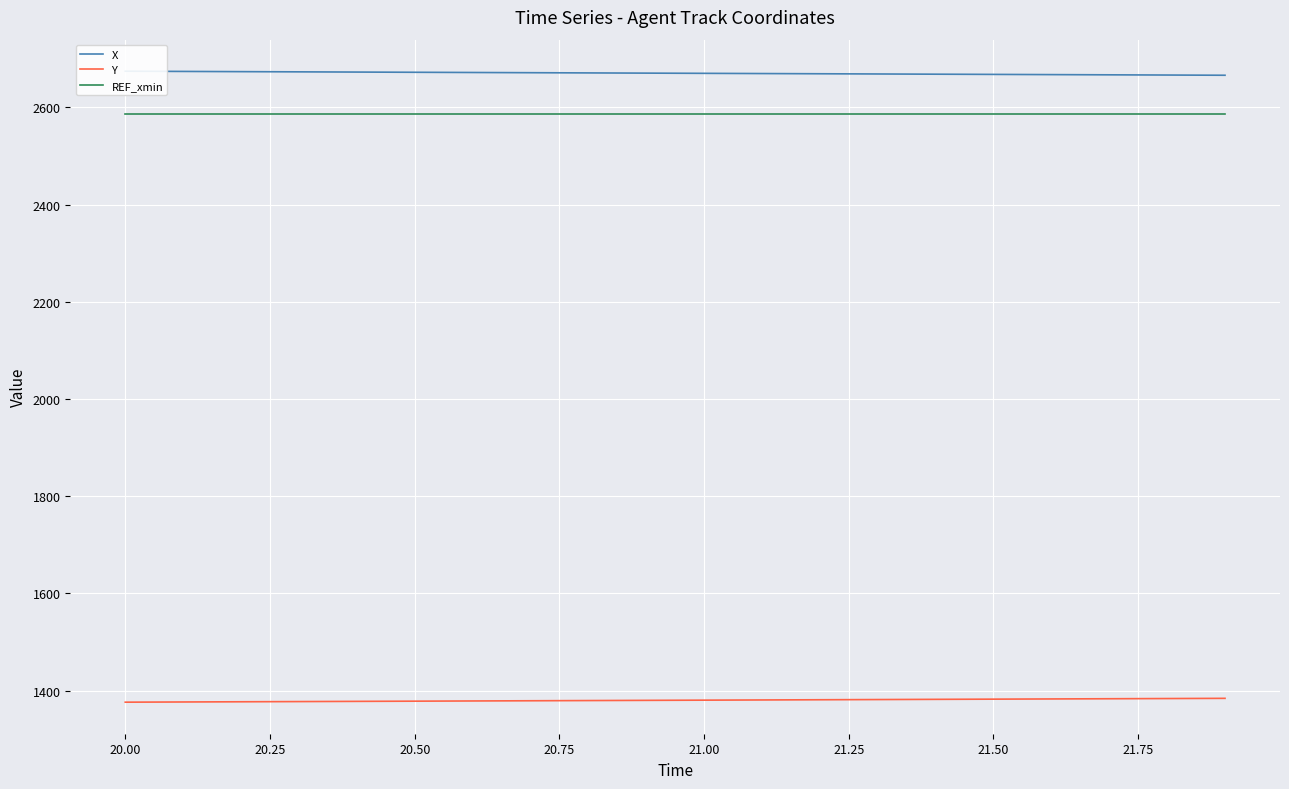

What is the minimum value for Y?

1376.4